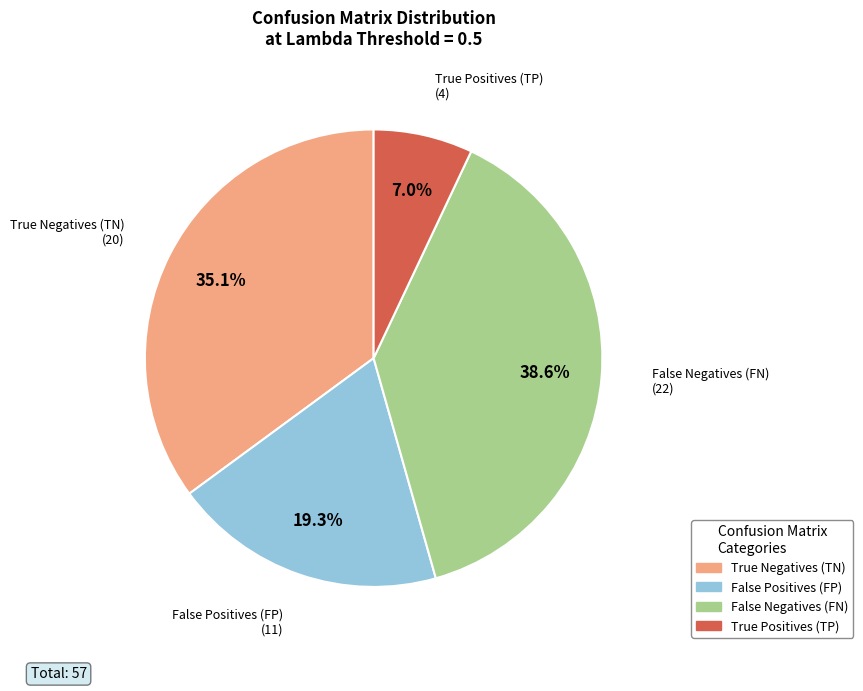

To the nearest percent, what is the combined percentage of False Positives (FP) and True Positives (TP)?

26%